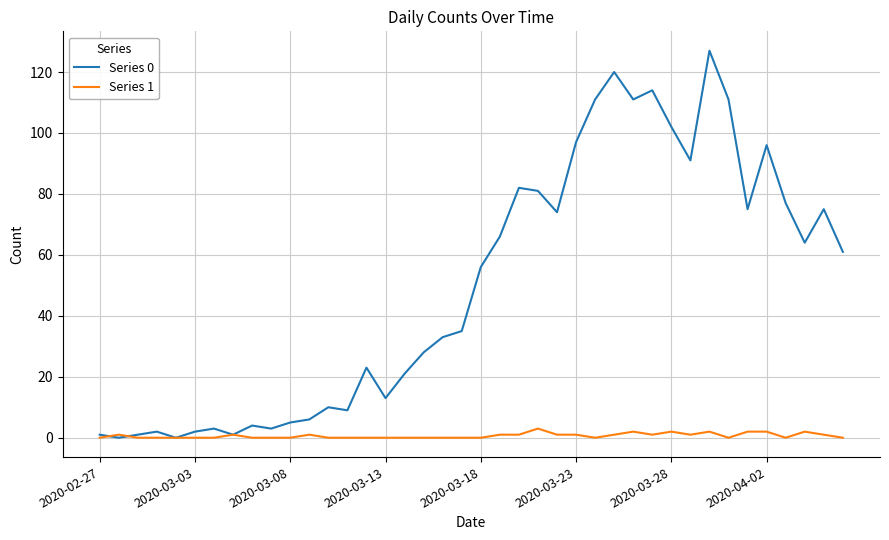

Which series has the largest total across all categories?

Series 0